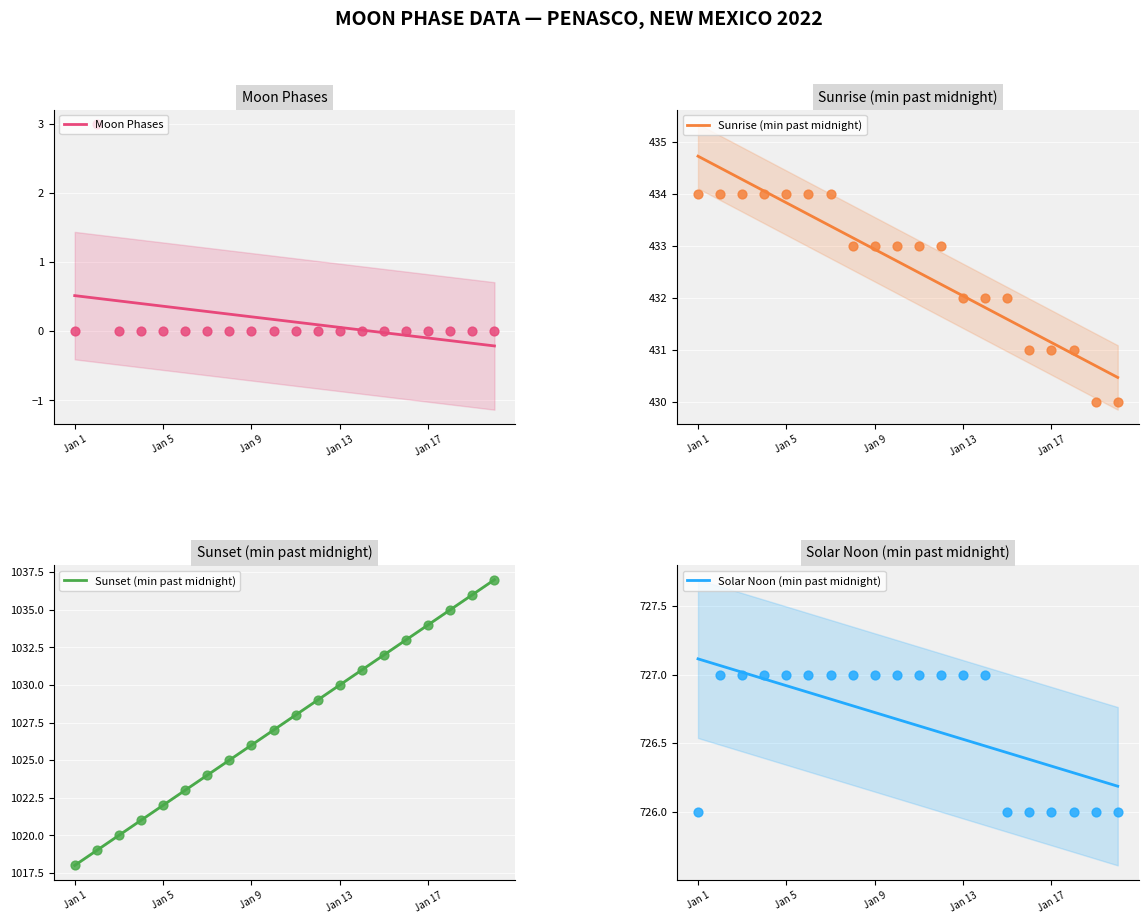

At how many categories does at least one series exceed 843?

20